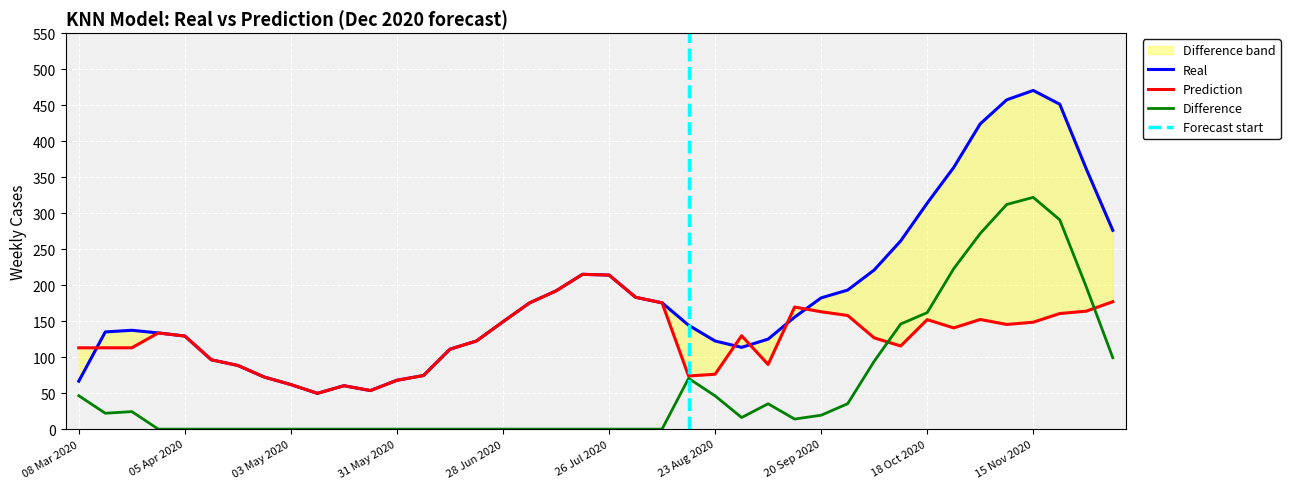

At which label does Real first exceed 149?

28 Jun 2020